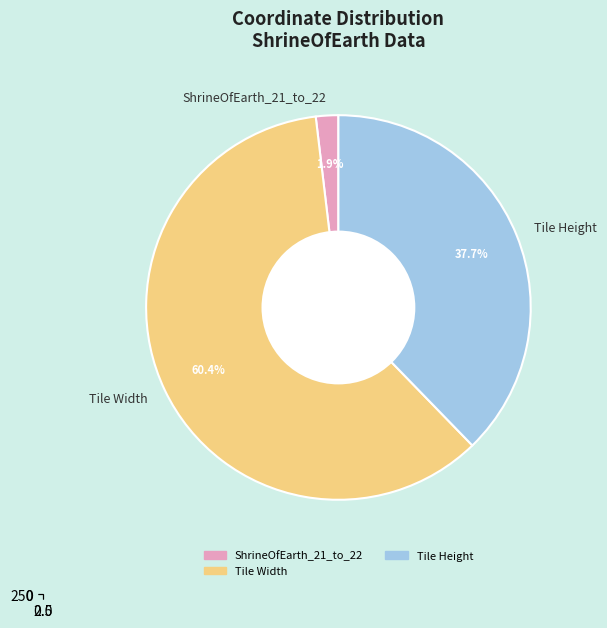

How many segments does this pie chart have?

3